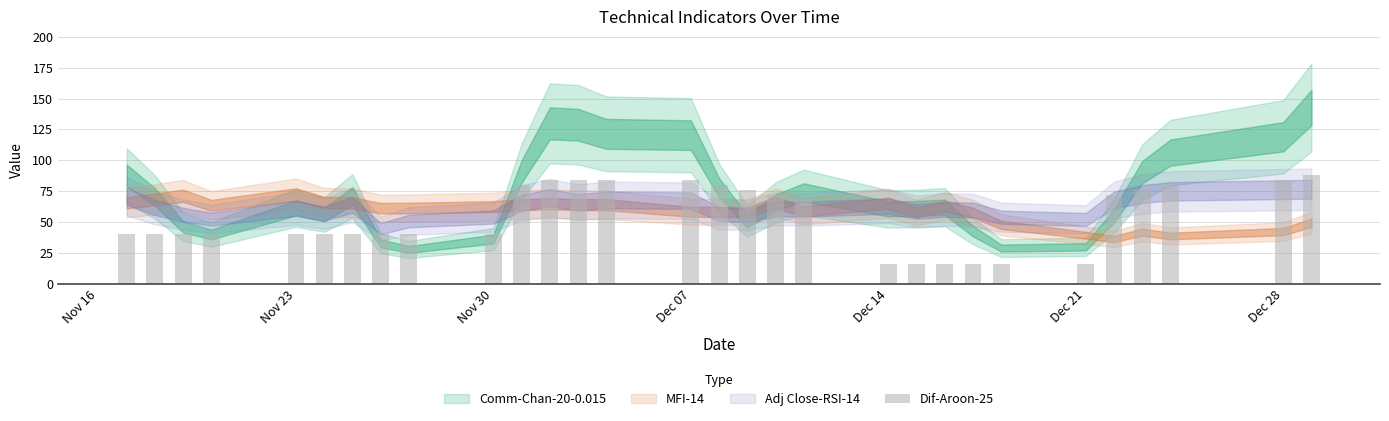

What is the value of the 19th bar from the left?

68.0